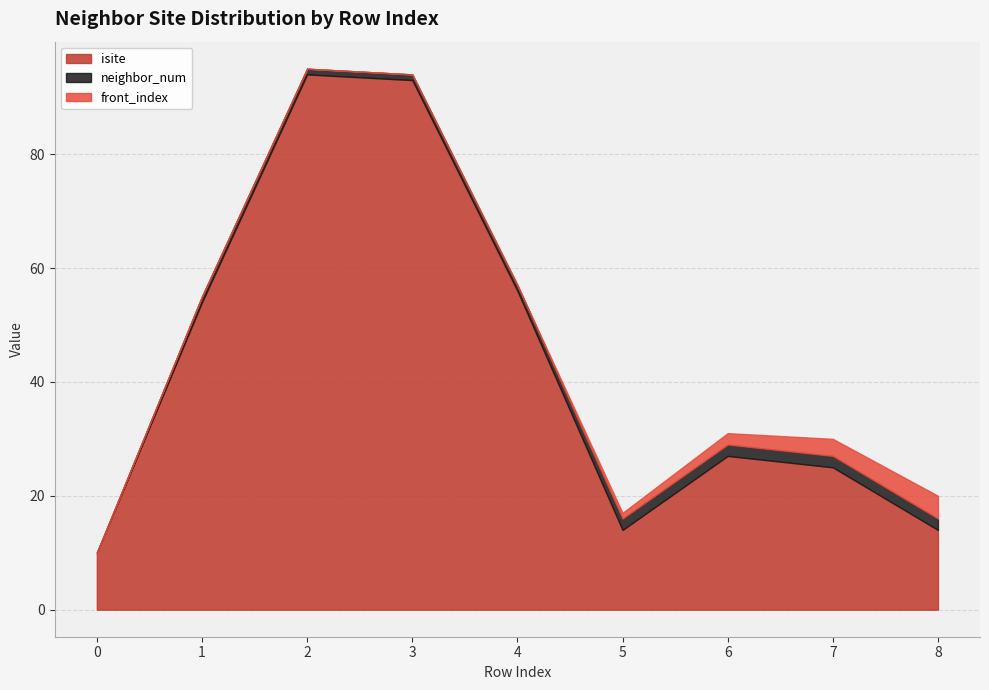

The neighbor_num series shows 1 at 5. True or false?

False